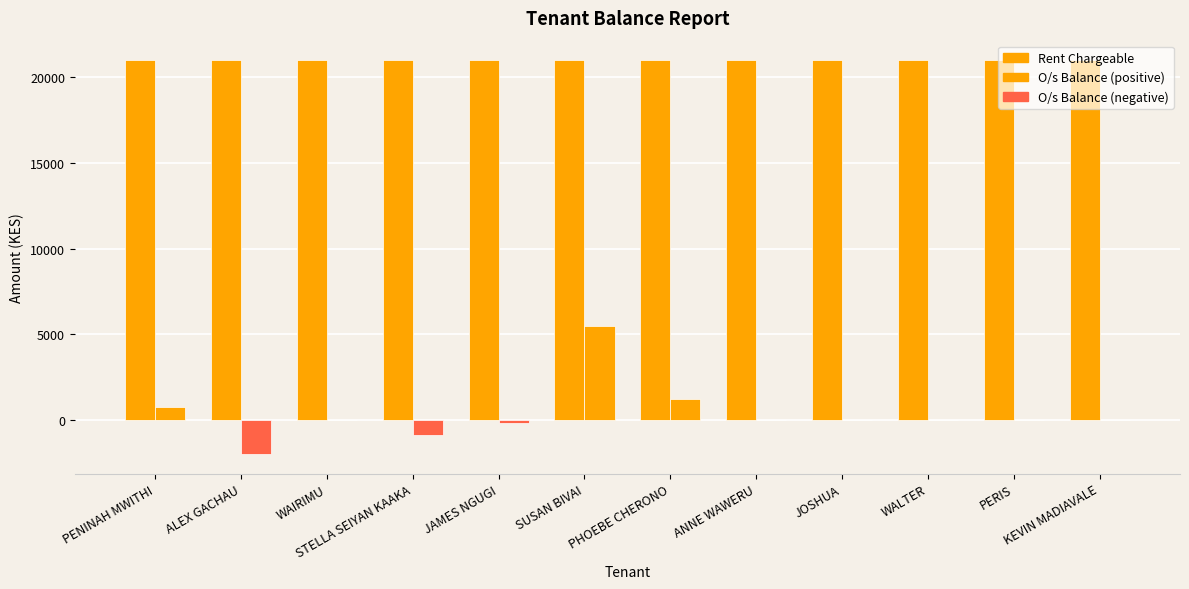

True or false: O/s Balance has a value of 5450 at SUSAN BIVAI.

True